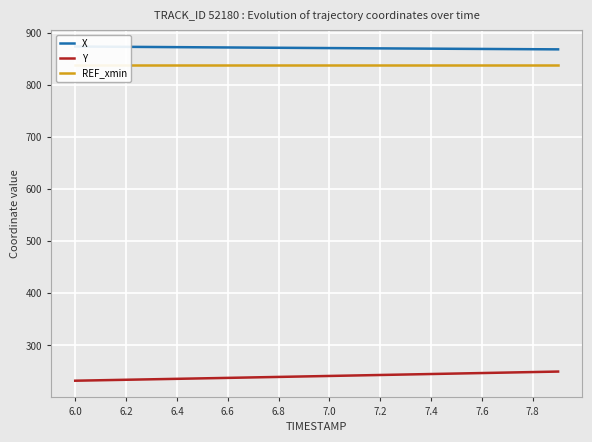

Reading left to right, extract all data points from this chart.

X: 873.8	873.5	873.2	872.9	872.6	872.3	872.0	871.7	871.4	871.1	870.8	870.5	870.2	869.9	869.7	869.4	869.1	868.8	868.6	868.3
Y: 232.1	233.0	233.9	234.8	235.7	236.6	237.5	238.5	239.4	240.3	241.2	242.2	243.1	244.0	245.0	245.9	246.8	247.8	248.7	249.7
REF_xmin: 838.9	838.9	838.9	838.9	838.9	838.9	838.9	838.9	838.9	838.9	838.9	838.9	838.9	838.9	838.9	838.9	838.9	838.9	838.9	838.9